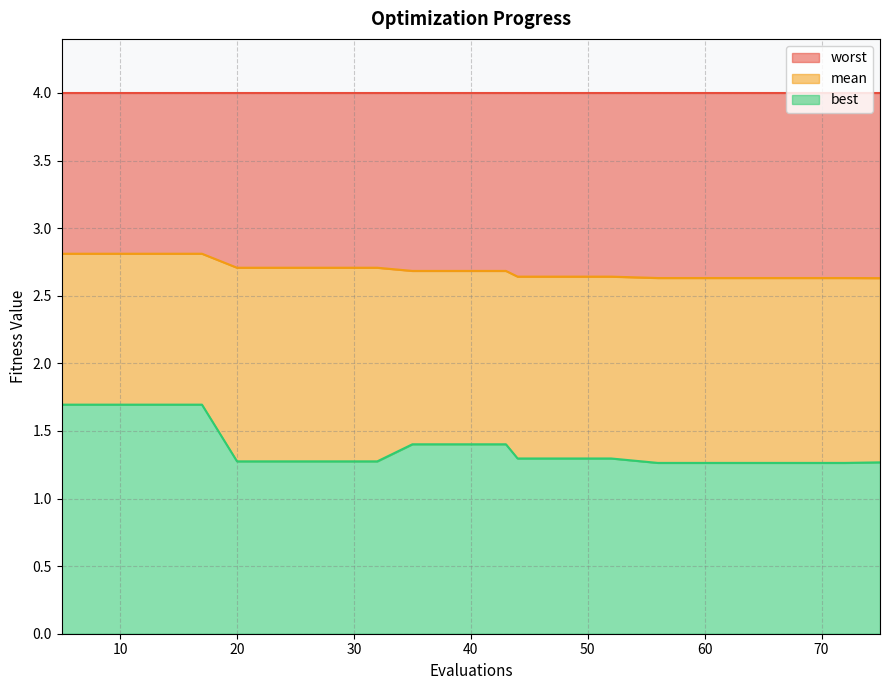

True or false: best has a value of 2.4 at 13.

False